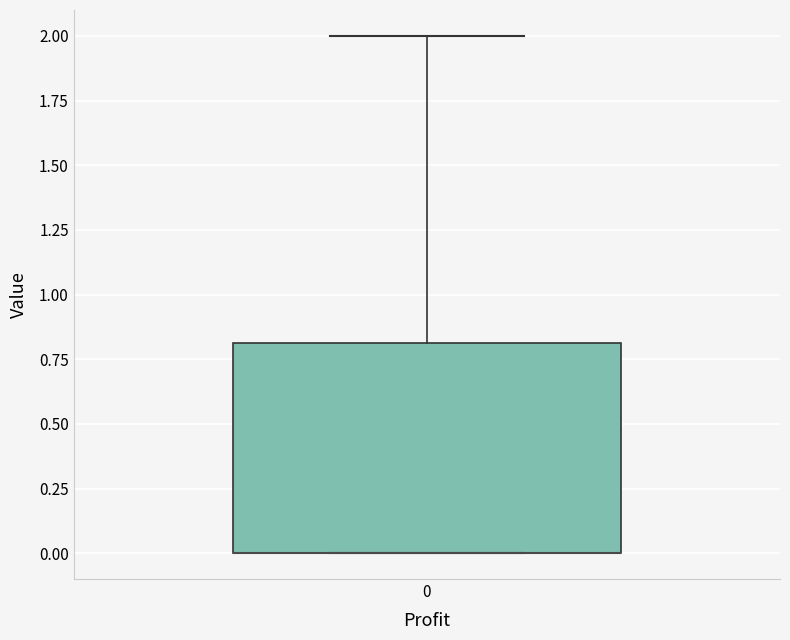

Transcribe this box plot: give where the median line is, the range the box spans, and where the two whiskers end, as read against the y-axis. The values are not printed on the chart, so give them approximately, as read against the axis.

median 0.0 (drawn on the box's lower edge), box 0.0 to 0.8, whiskers 0.0 to 2.0